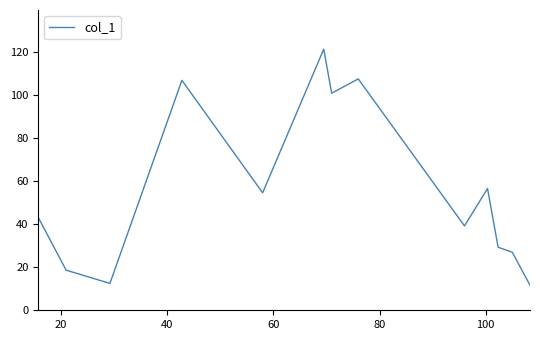

What is the difference between the maximum and minimum values?

109.8